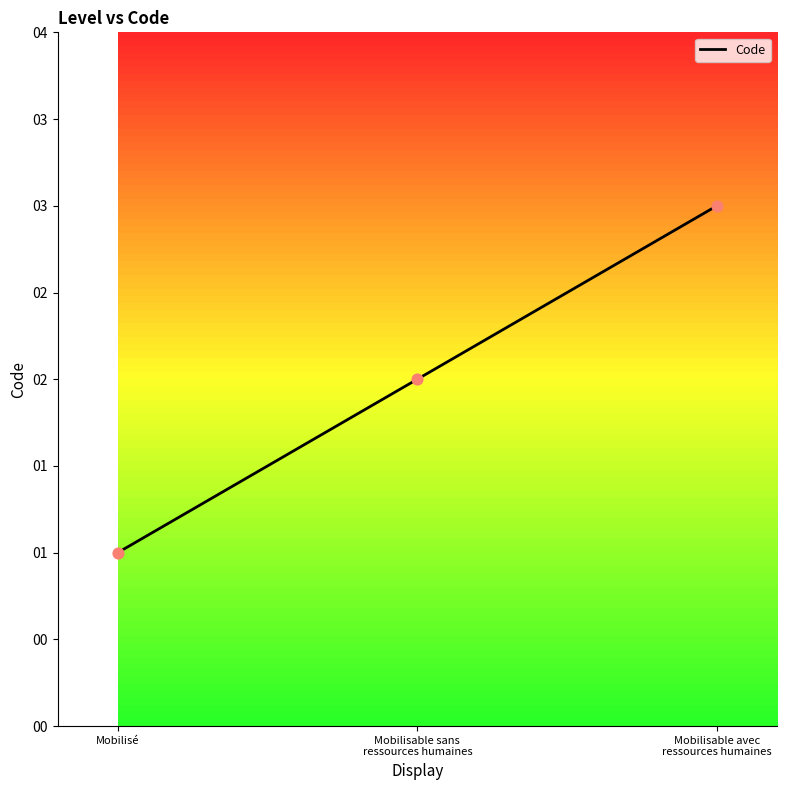

What is the change in value from Mobilisé to Mobilisable sans
ressources humaines?

+1